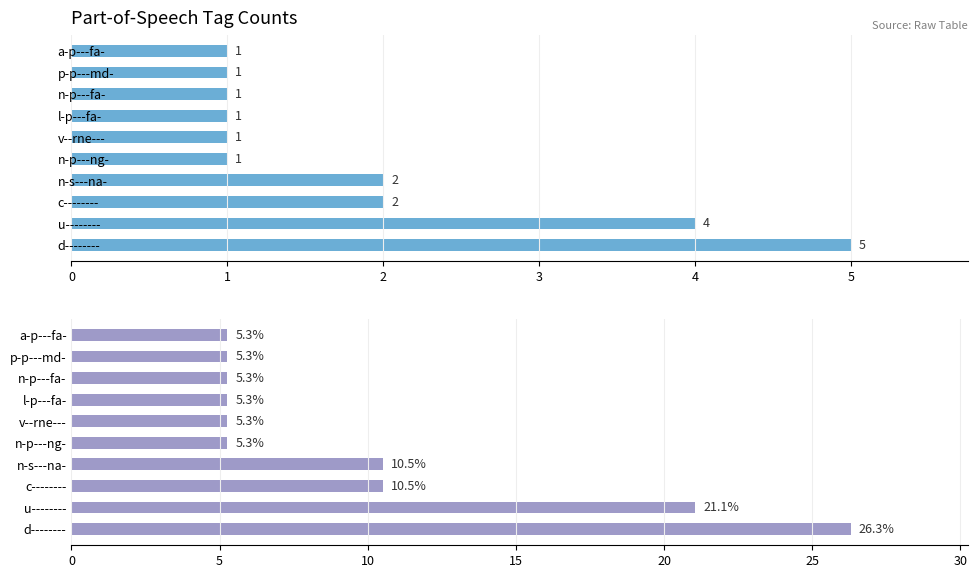

What is the difference between the second highest and second lowest values in the Percentage series?

15.8